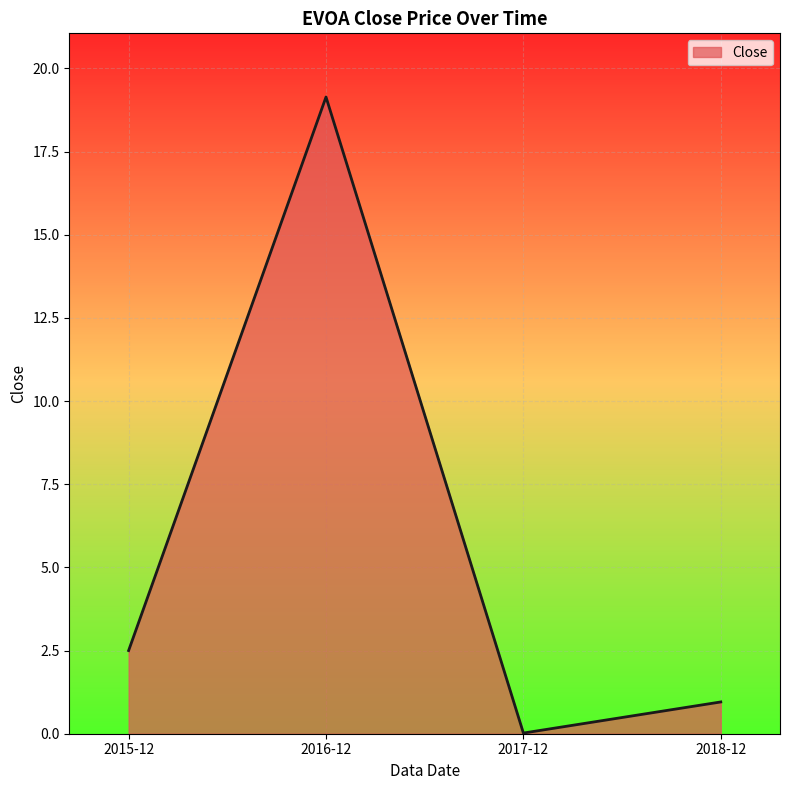

Rank the categories by value from lowest to highest.

2017-12, 2018-12, 2015-12, 2016-12